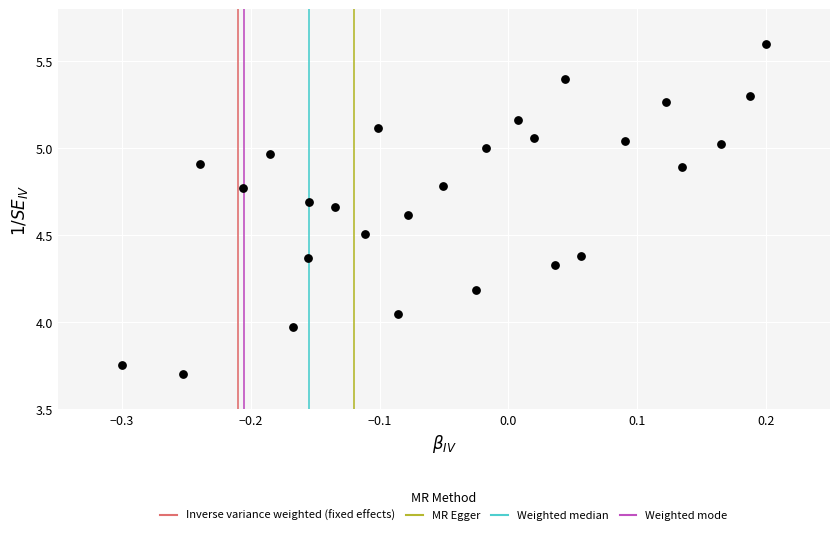

What is the range of X values (max minus min)?

0.5